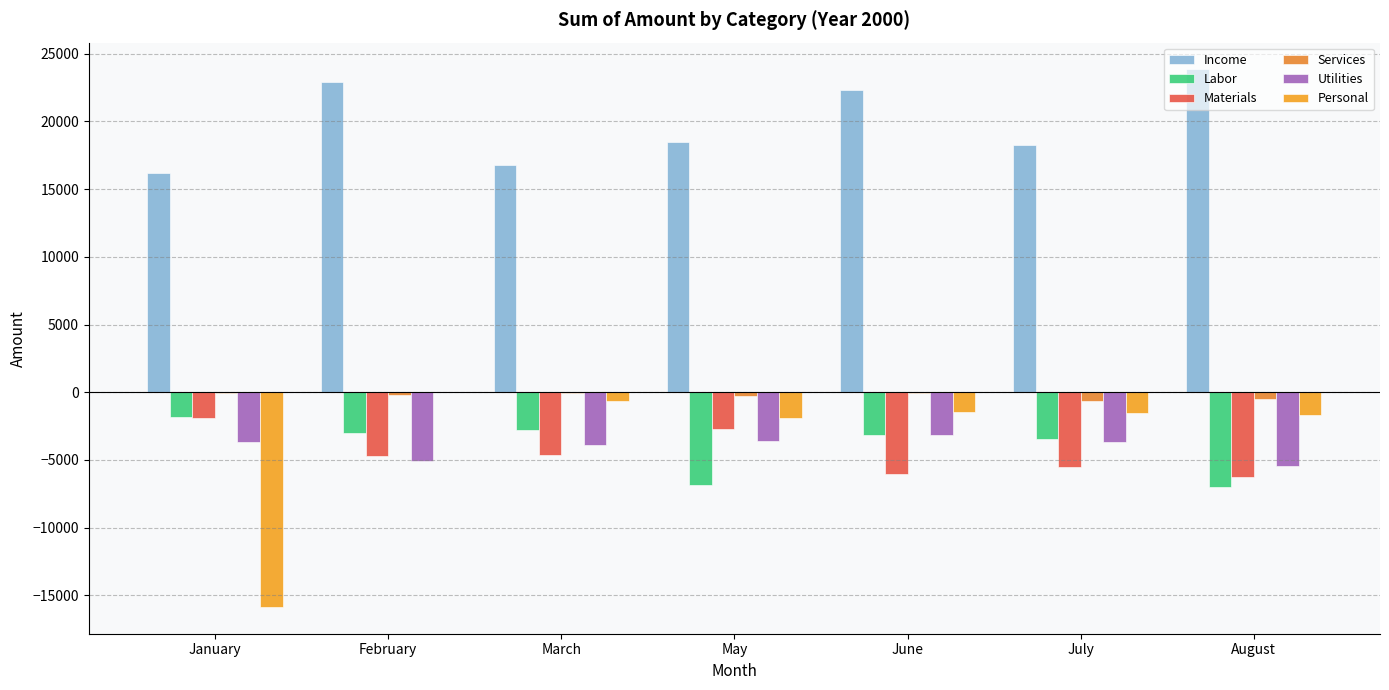

What is the sum of all Utilities values?

-28480.3